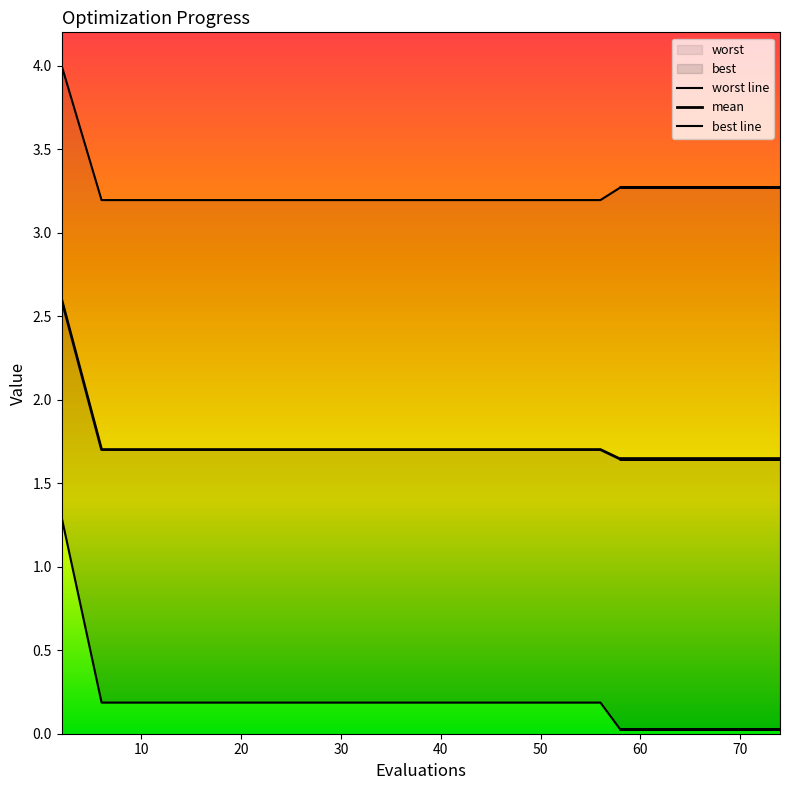

Read the worst value at 18.

3.2